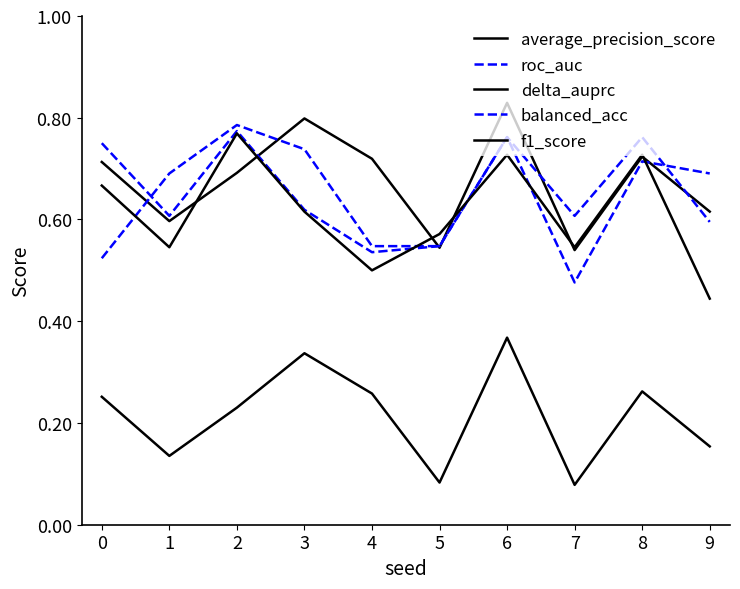

How many lines are shown in the chart?

5